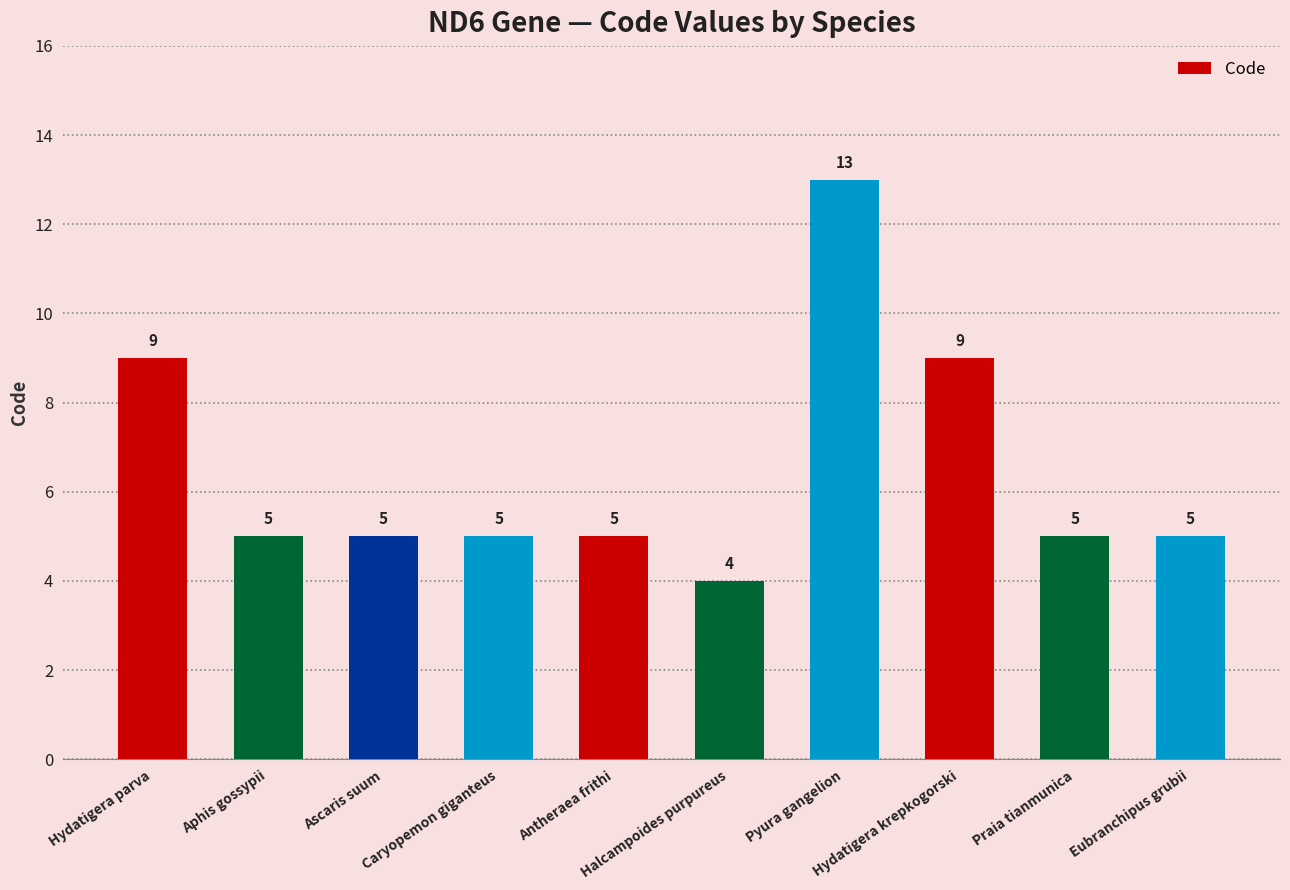

The value at Eubranchipus grubii is 2. True or false?

False